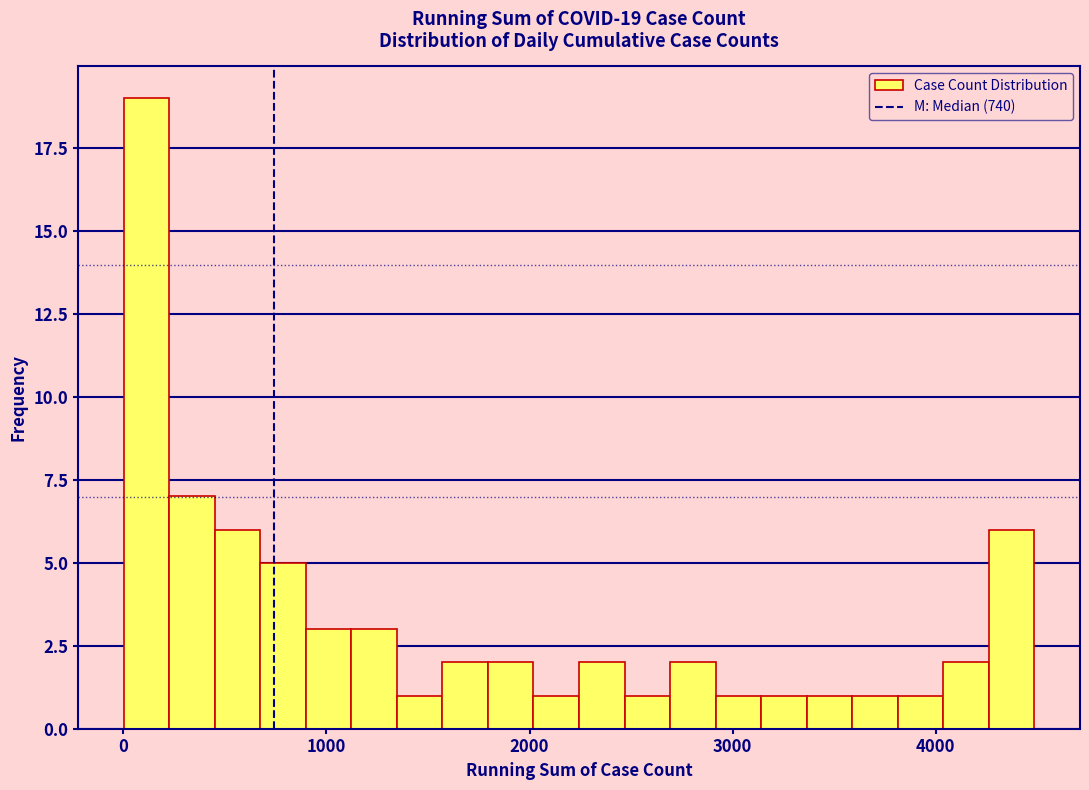

Read against the x-axis, roughly where is the centre of the tallest bar?

100